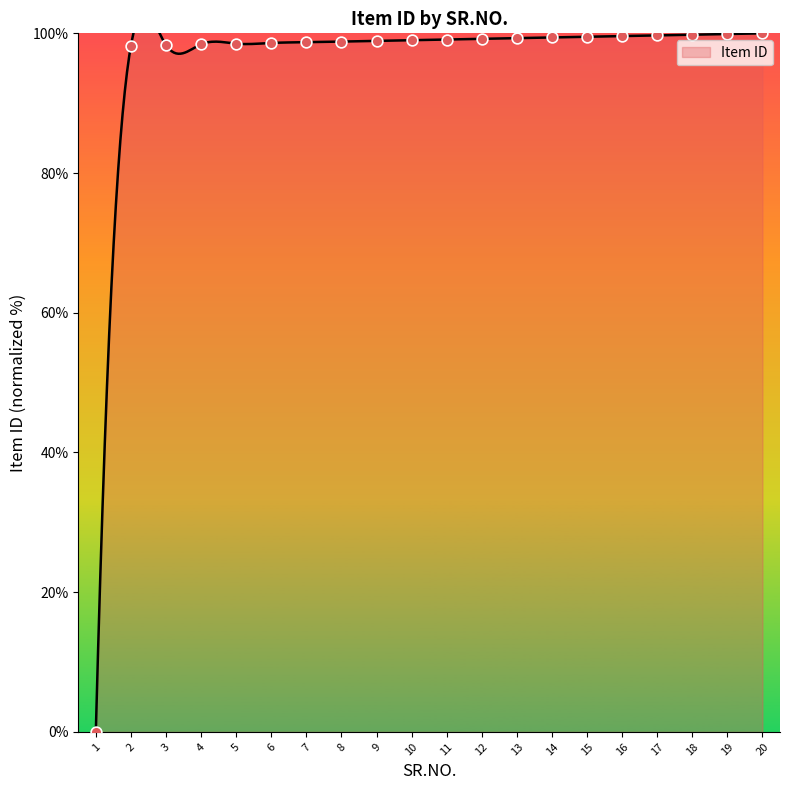

What is the change in value from 9 to 14?

+0.5